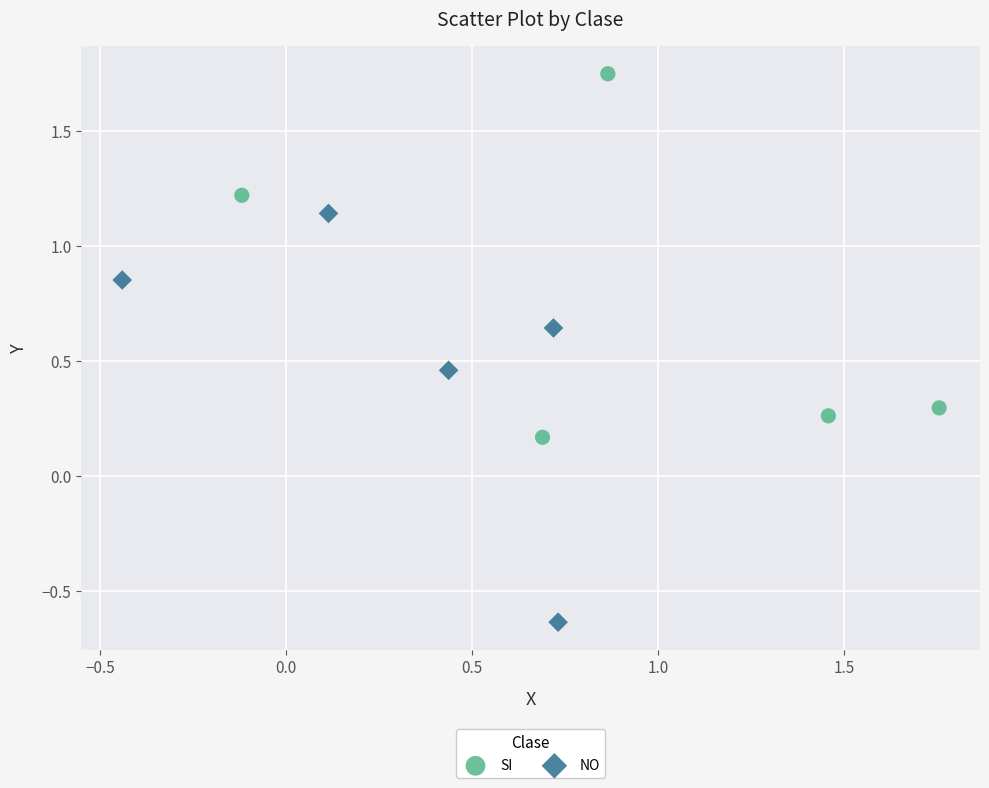

Which series contains the highest Y value?

SI